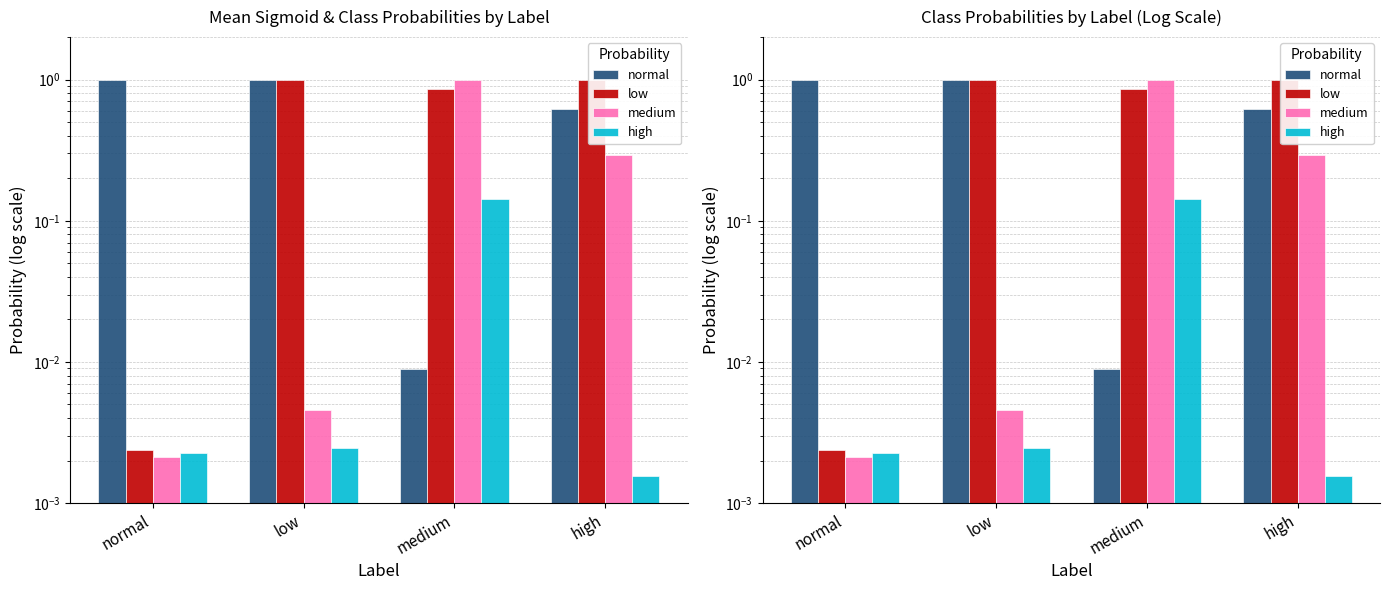

How many distinct data groups are displayed?

4